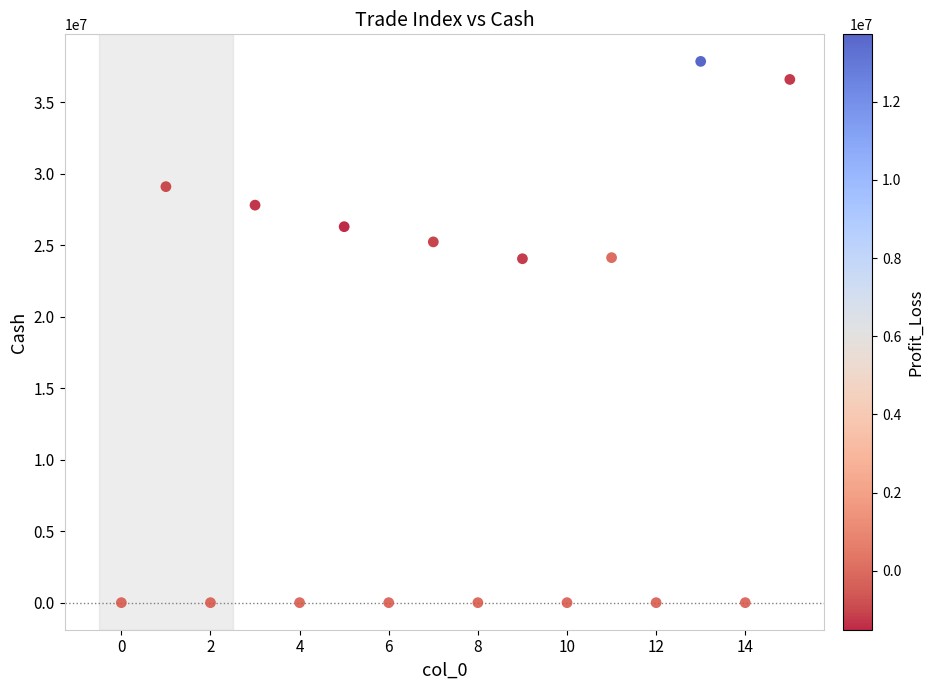

What is the range of Y values (max minus min)?

37855021.3